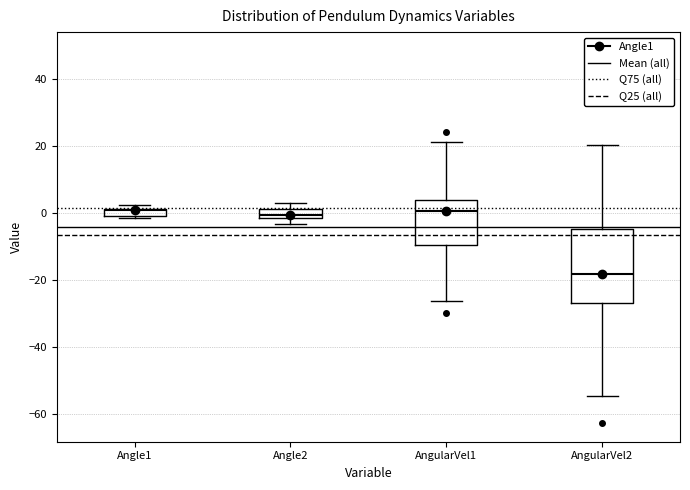

Where is the upper edge of the box for Angle2 on the y-axis? The values are not printed on the chart, so give them approximately, as read against the axis.

2